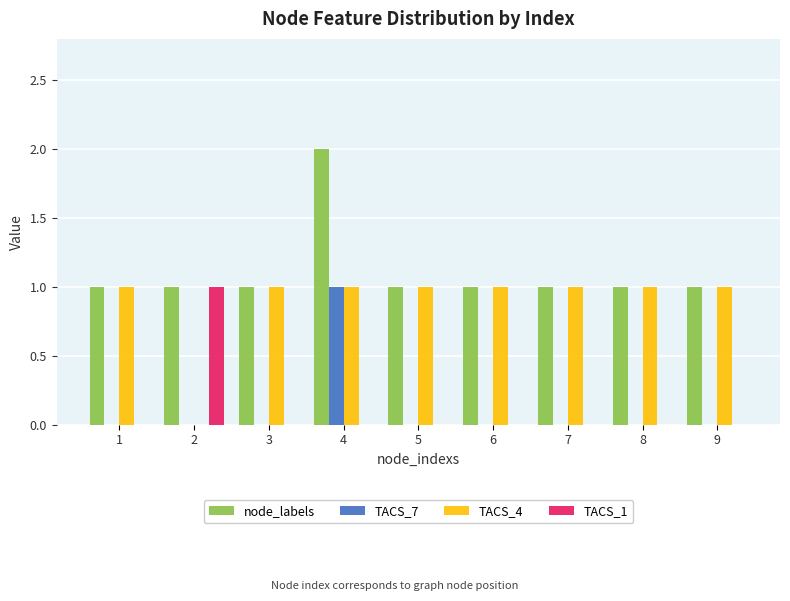

What is the approximate value of TACS_4 at 5?

1